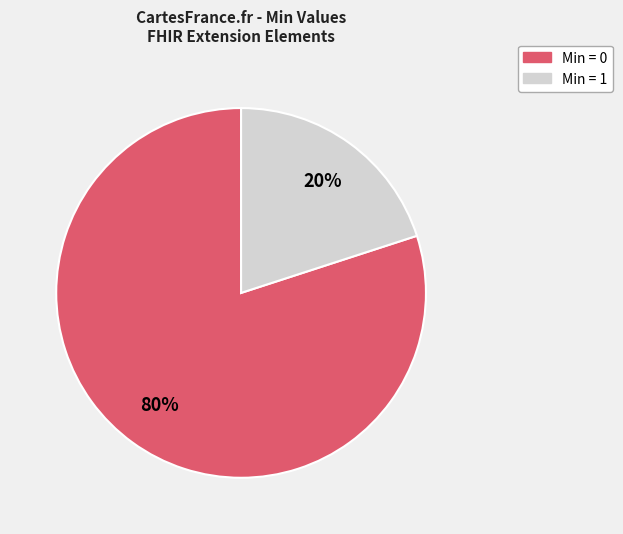

Which has a higher value, Min = 1 or Min = 0?

Min = 0